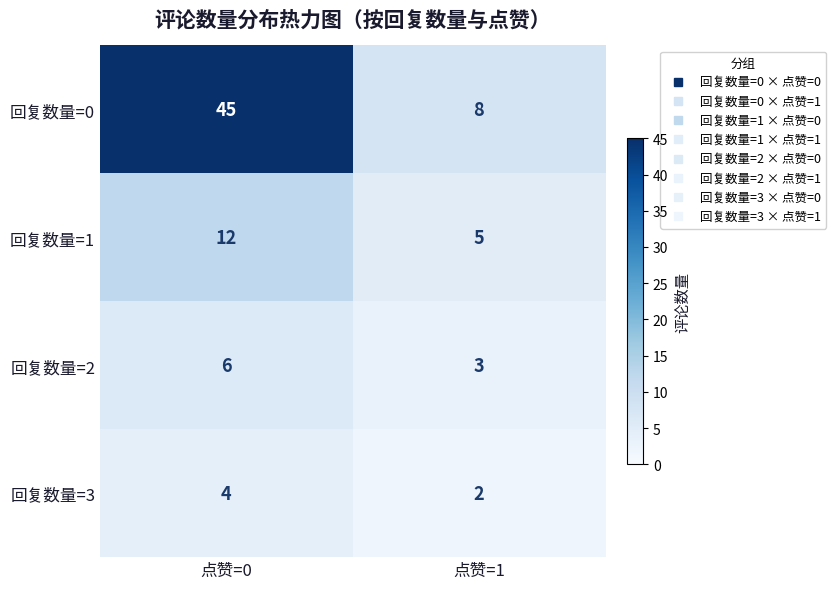

What is the difference between the maximum and minimum values in the 回复数量=2 series?

3